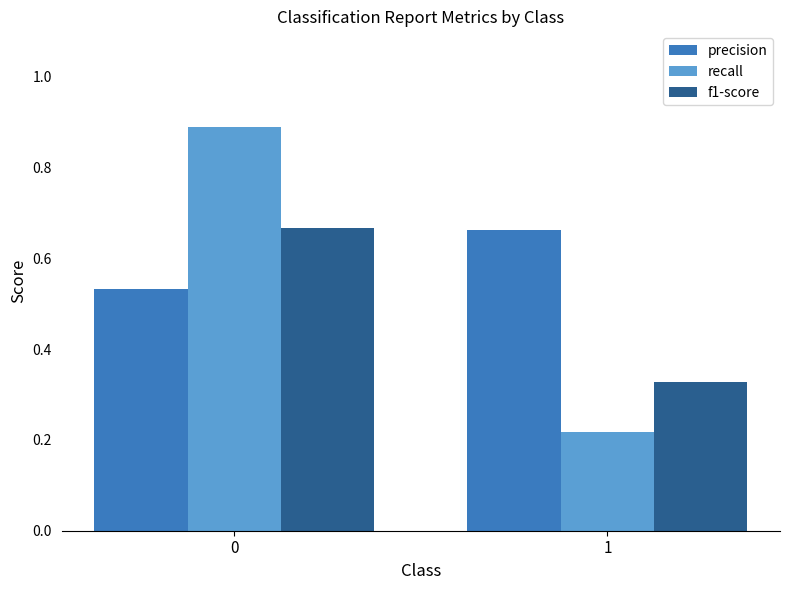

What is the sum of all recall values?

1.1